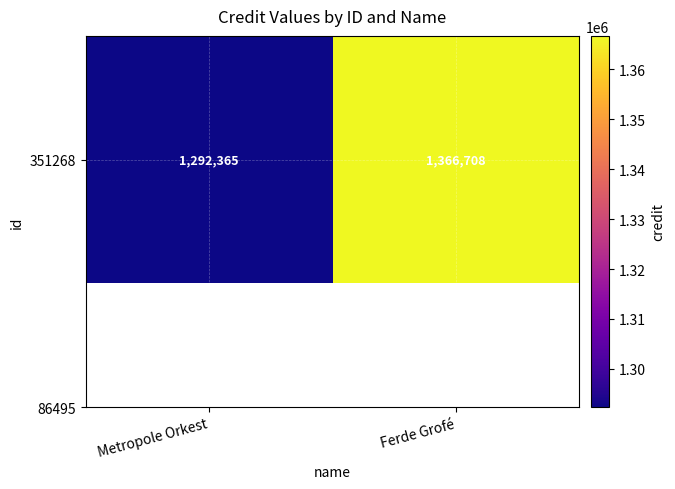

Which has a higher value, Metropole Orkest or Ferde Grofé?

Ferde Grofé